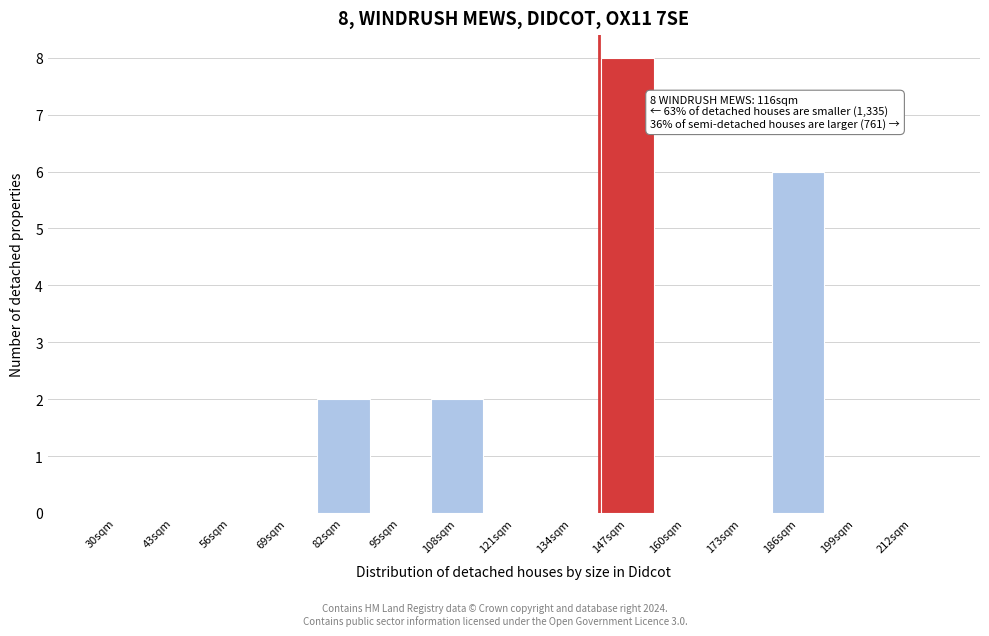

Reading right to left, transcribe all the data shown in this chart.

212sqm=0	199sqm=0	186sqm=6	173sqm=0	160sqm=0	147sqm=8	134sqm=0	121sqm=0	108sqm=2	95sqm=0	82sqm=2	69sqm=0	56sqm=0	43sqm=0	30sqm=0